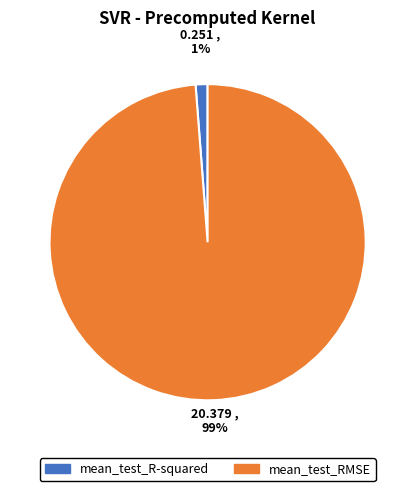

Is it true that mean_test_RMSE is 99% of the pie?

True